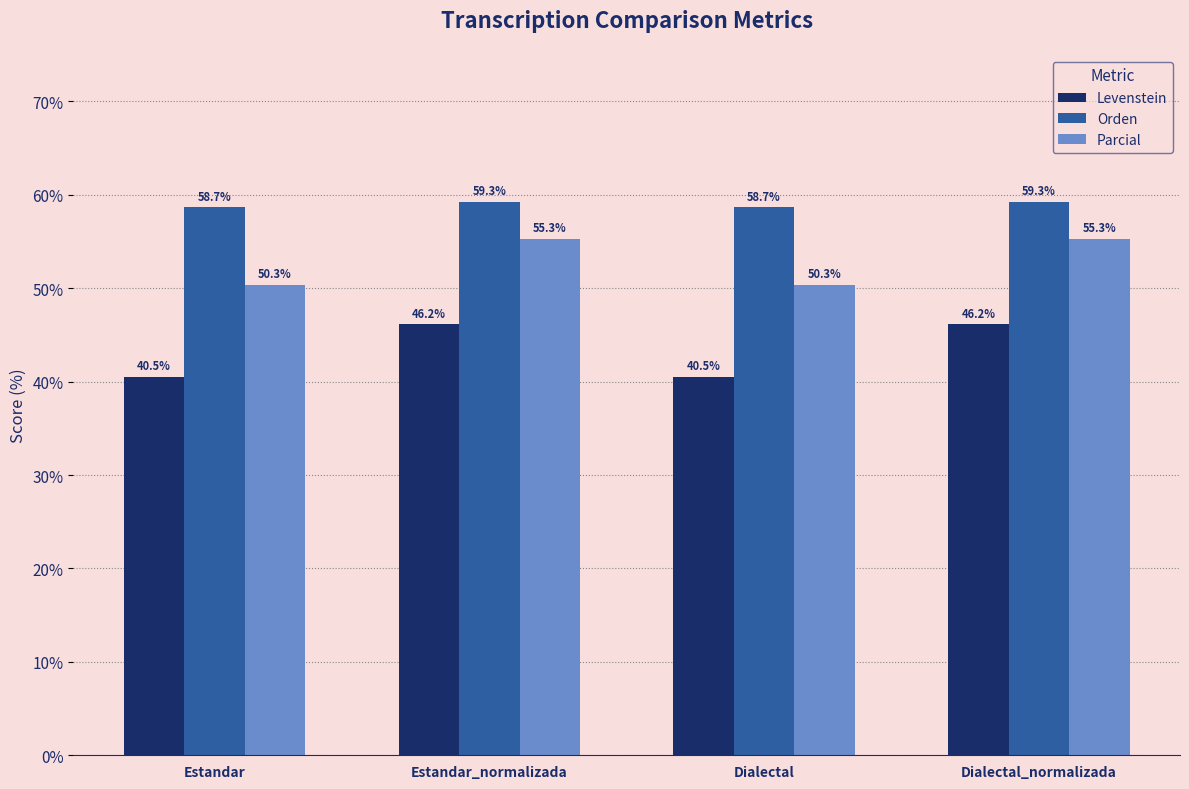

How many values in the Orden series are below 59?

2